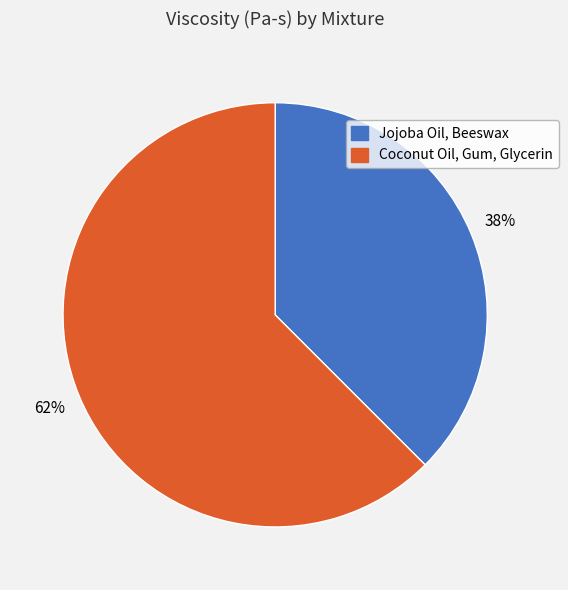

To the nearest percent, what is the average slice percentage?

50%